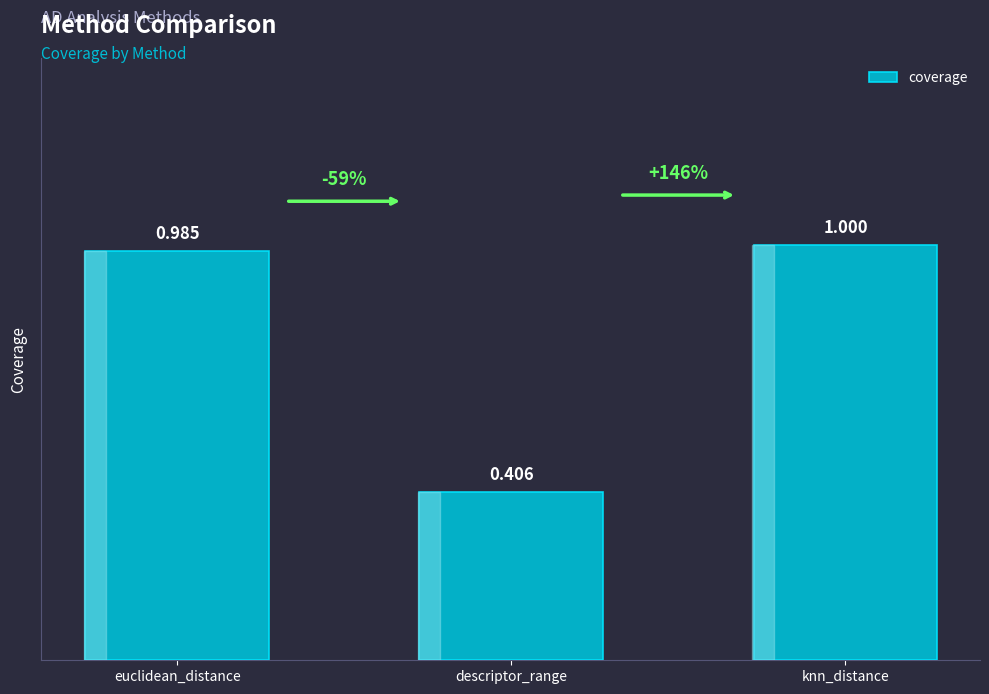

Rank the categories by value from highest to lowest.

knn_distance, euclidean_distance, descriptor_range